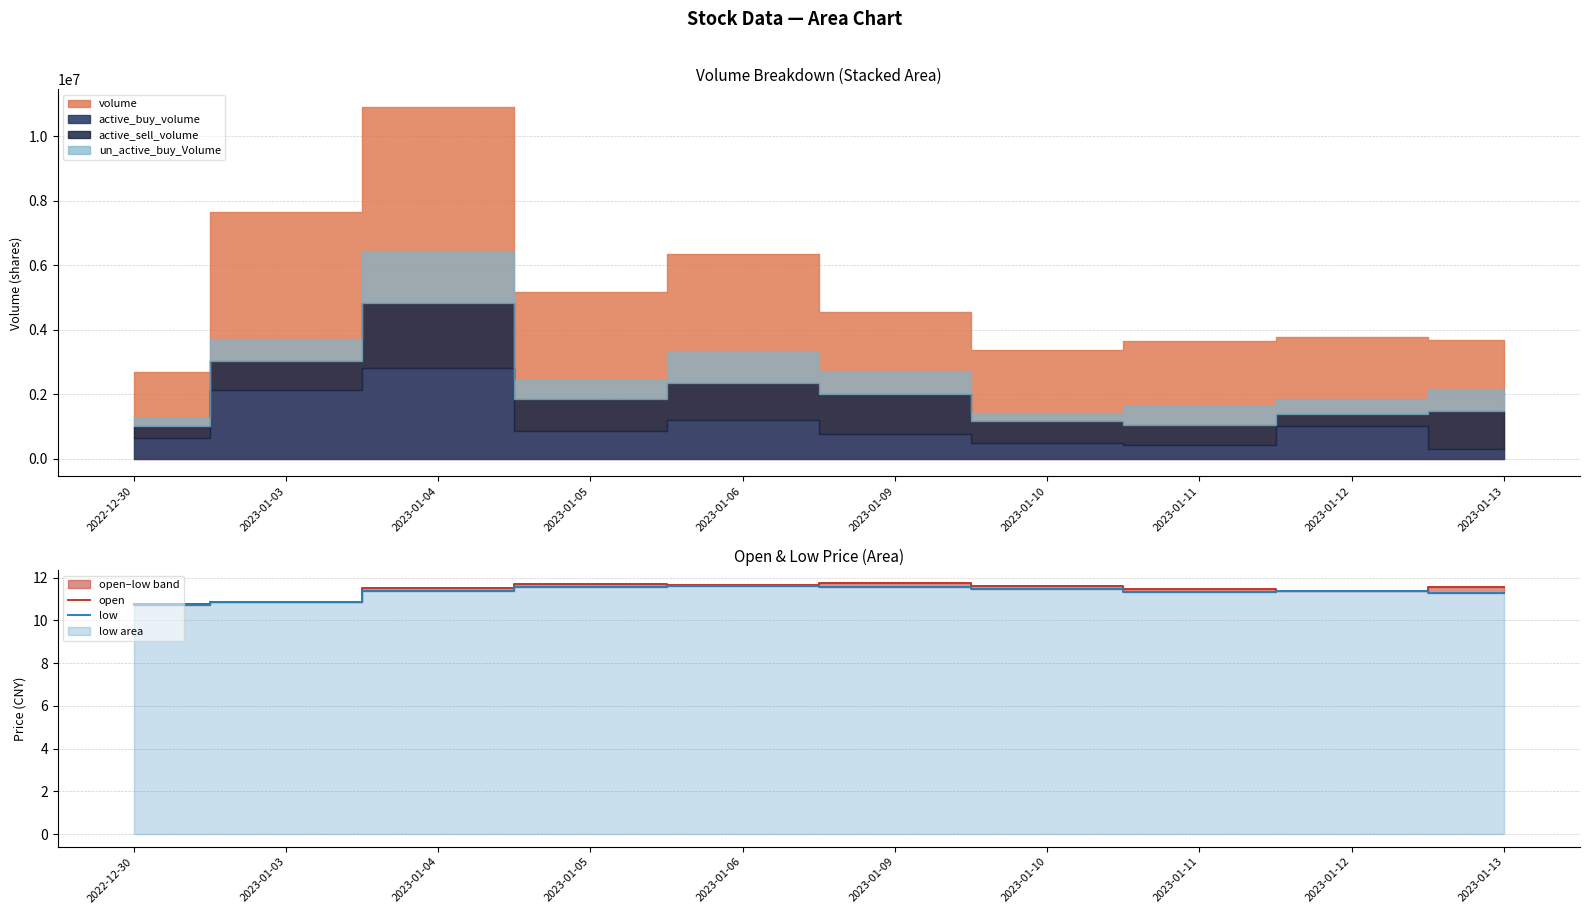

What is the greatest value displayed?

11.8